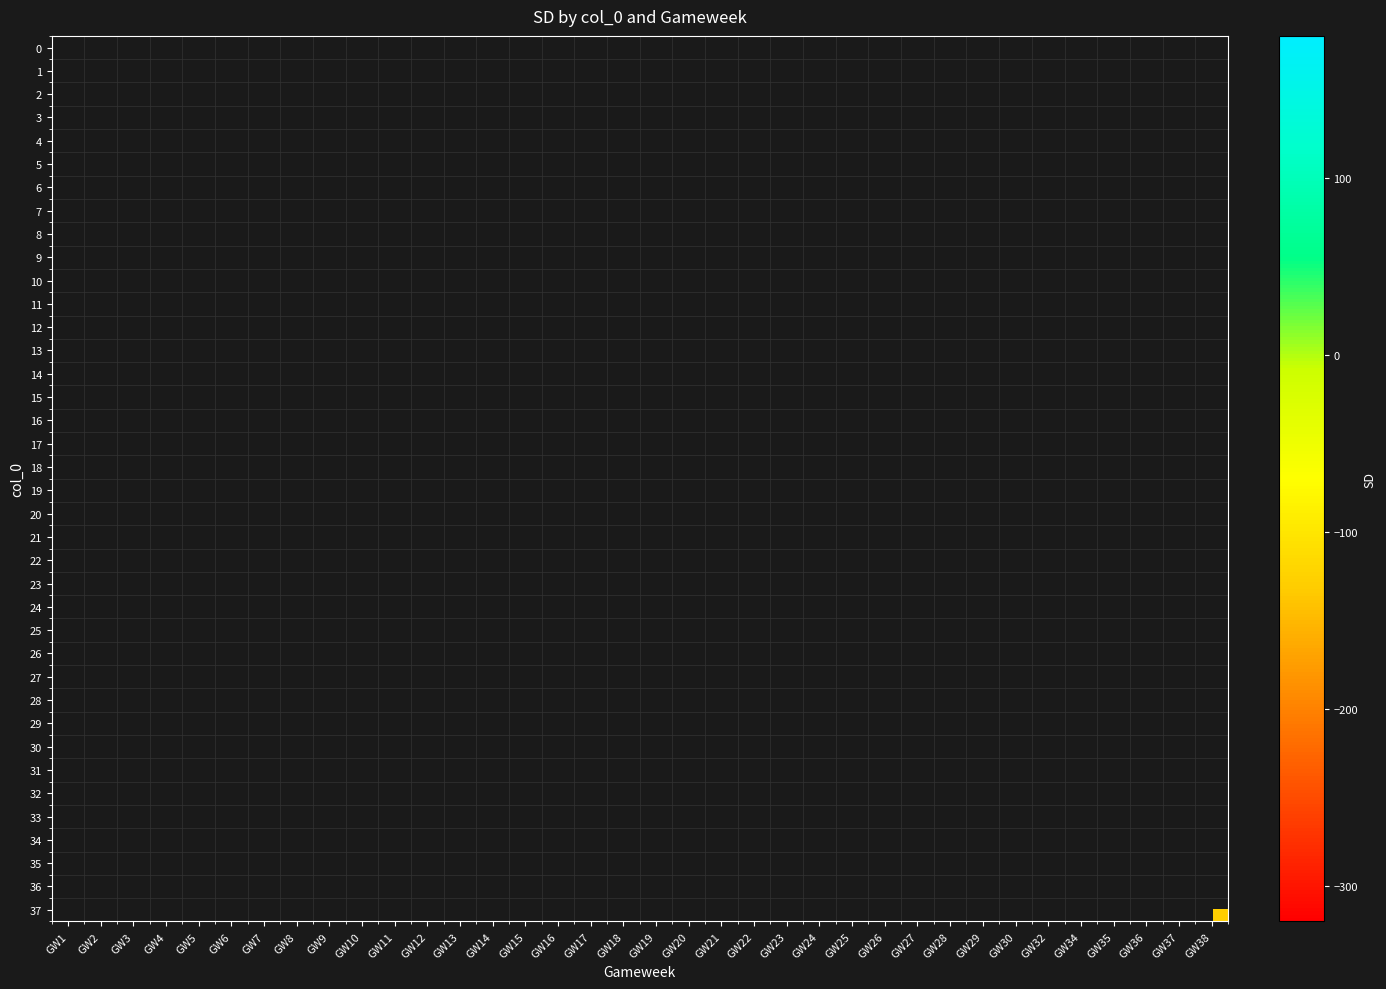

Rank the series by their maximum value, from highest to lowest.

0, 1, 2, 3, 4, 5, 6, 7, 8, 9, 10, 11, 12, 13, 14, 15, 16, 17, 18, 19, 20, 21, 22, 23, 24, 25, 26, 27, 28, 29, 30, 31, 32, 33, 34, 35, 36, 37